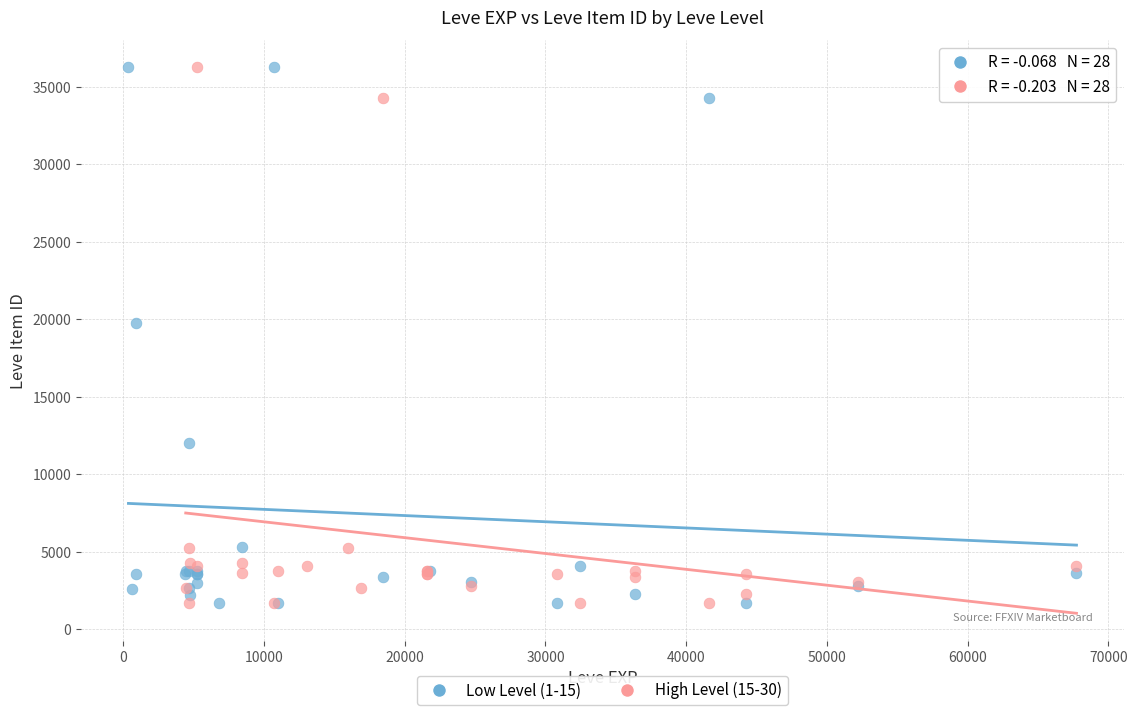

What are all the series names shown in the legend?

Low Level (1-15), High Level (15-30)